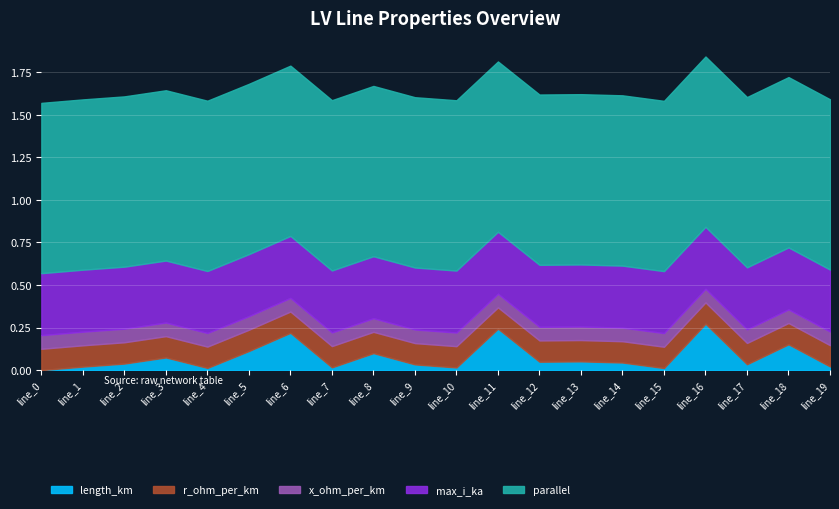

Which category has the highest value across all series?

line_0